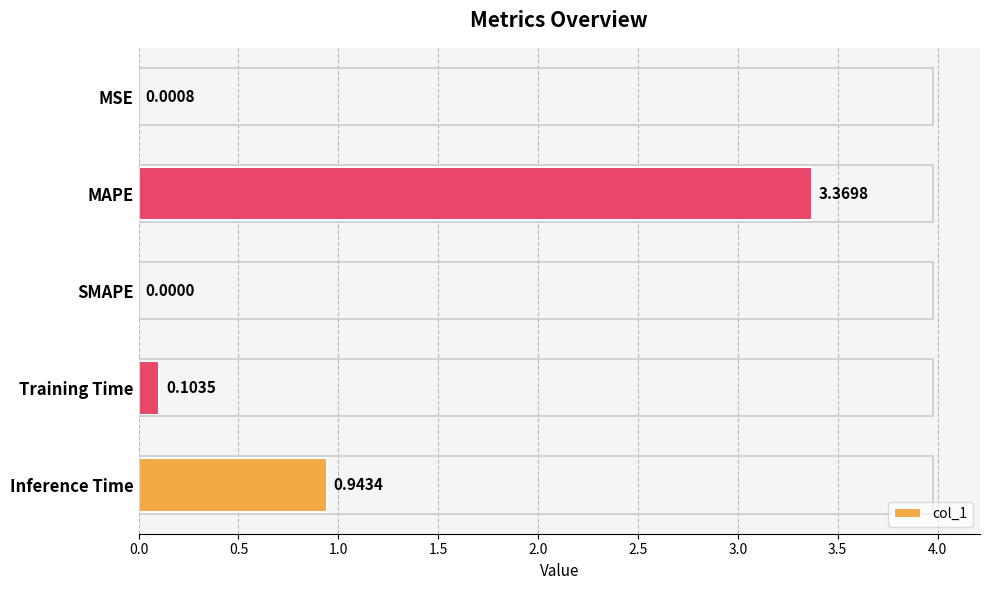

What is the change in value from MAPE to Training Time?

-3.3